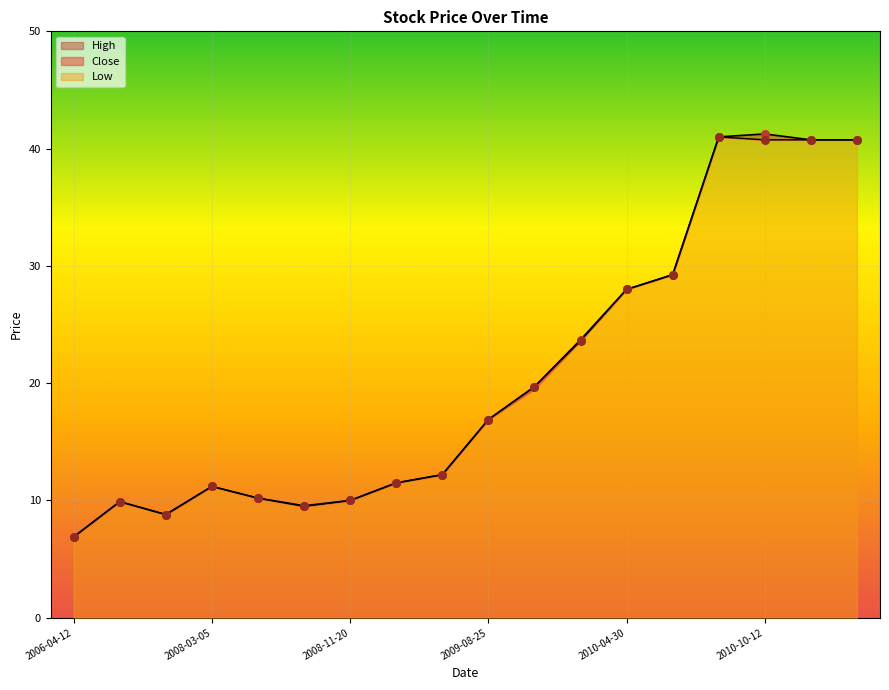

Which series has the largest total across all categories?

High